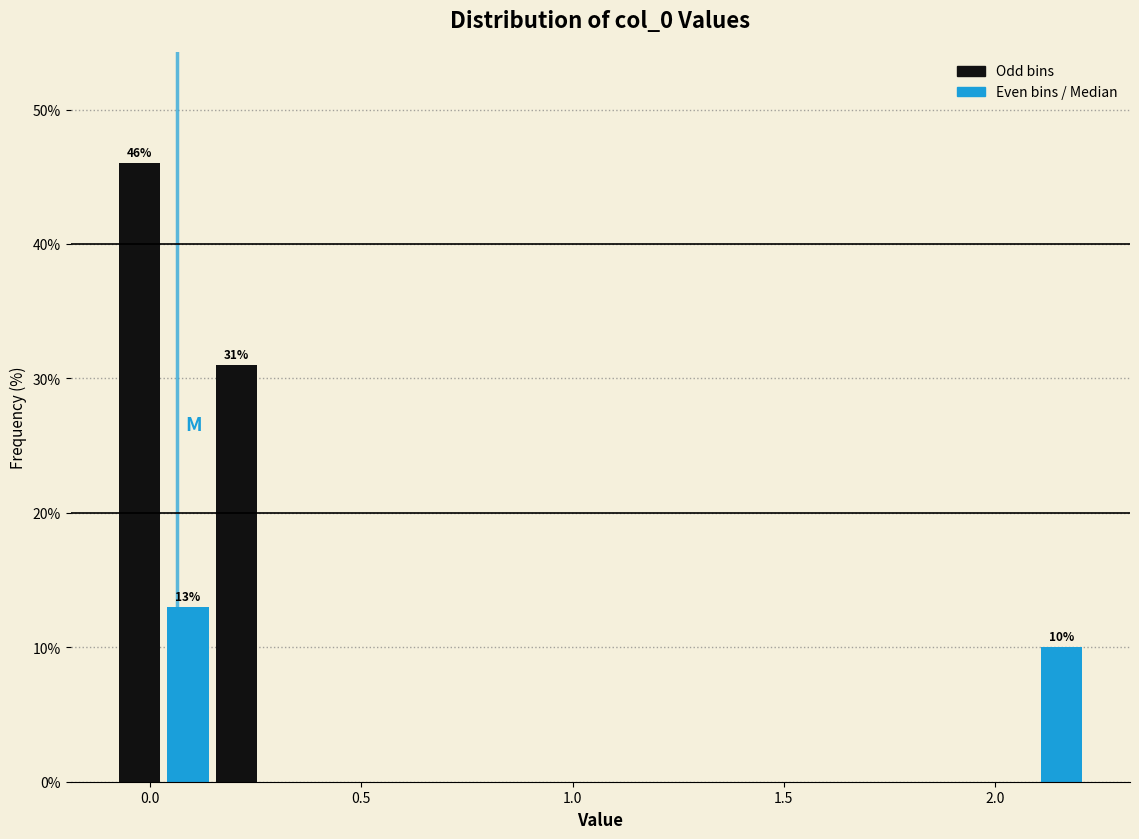

Around what value on the x-axis is the tallest bar? Give the approximate position of its centre, as read against the axis.

0.00